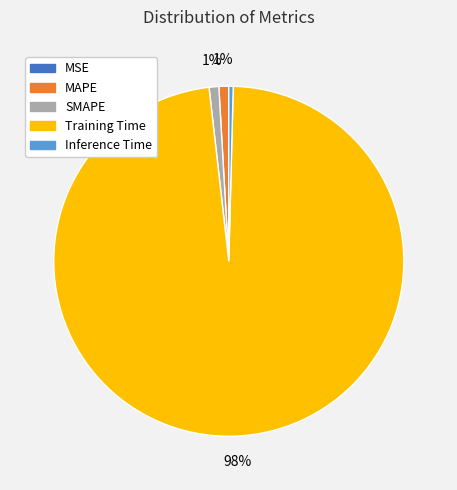

To the nearest percent, what is the average slice percentage?

20%